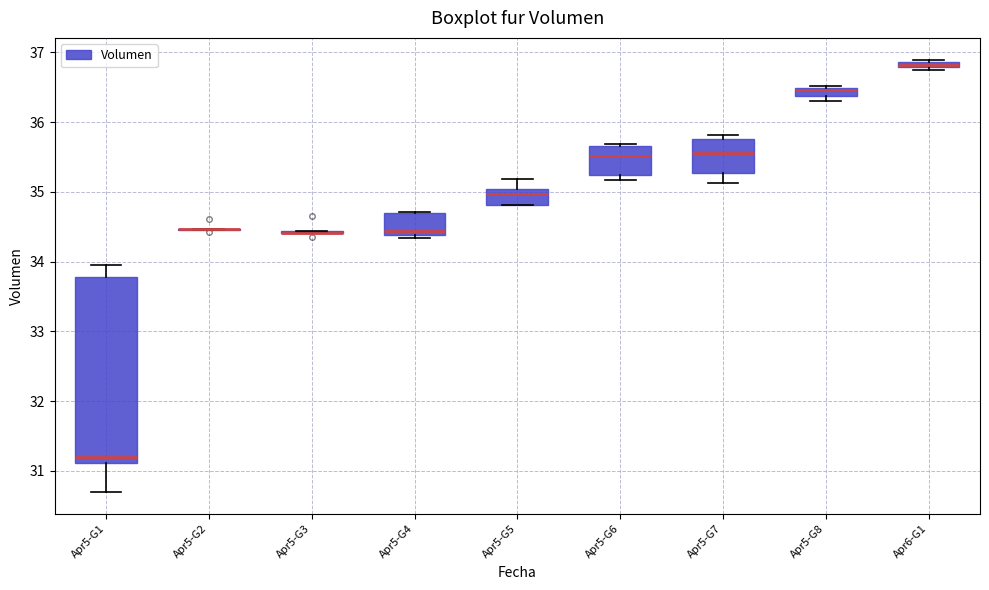

Where is the lower edge of the box for Apr5-G4 on the y-axis? The values are not printed on the chart, so give them approximately, as read against the axis.

34.4